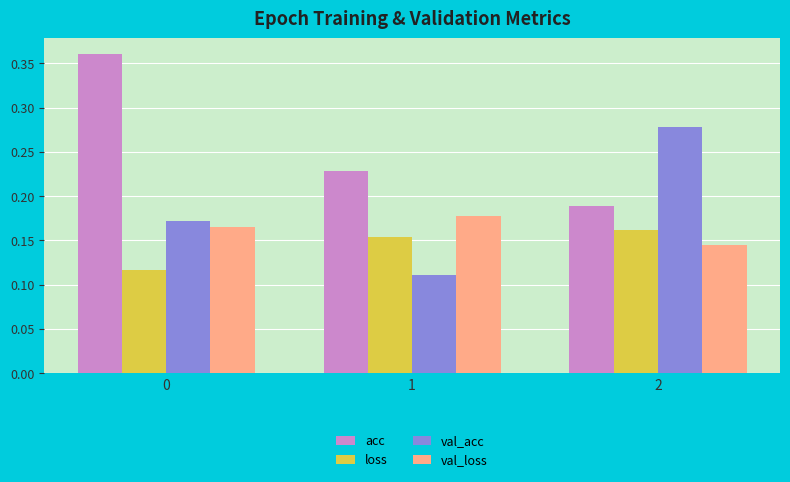

Rank the series at 2 from highest to lowest value.

val_acc, acc, loss, val_loss